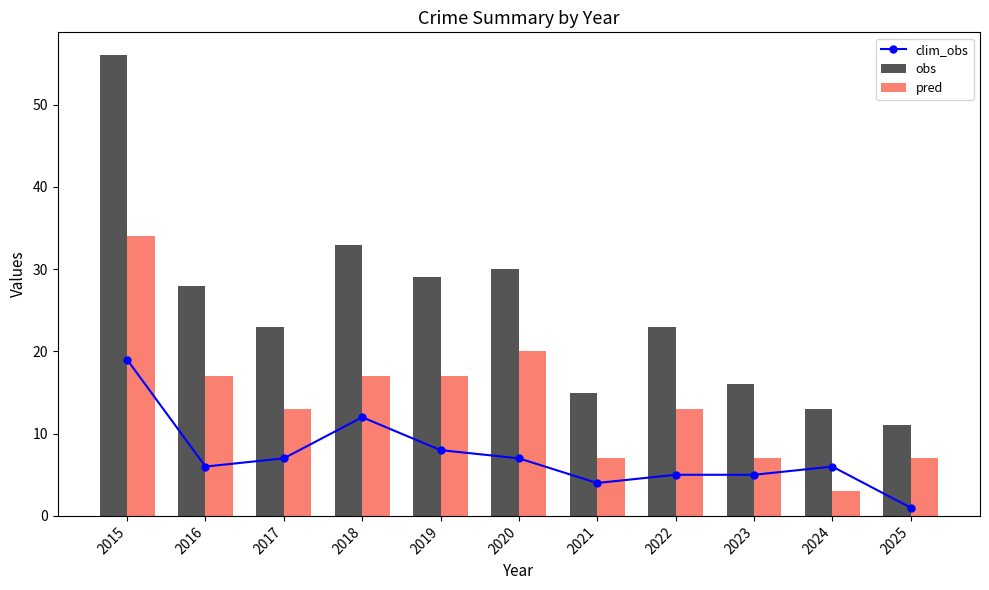

Which has a higher value, 2023 or 2015?

2015